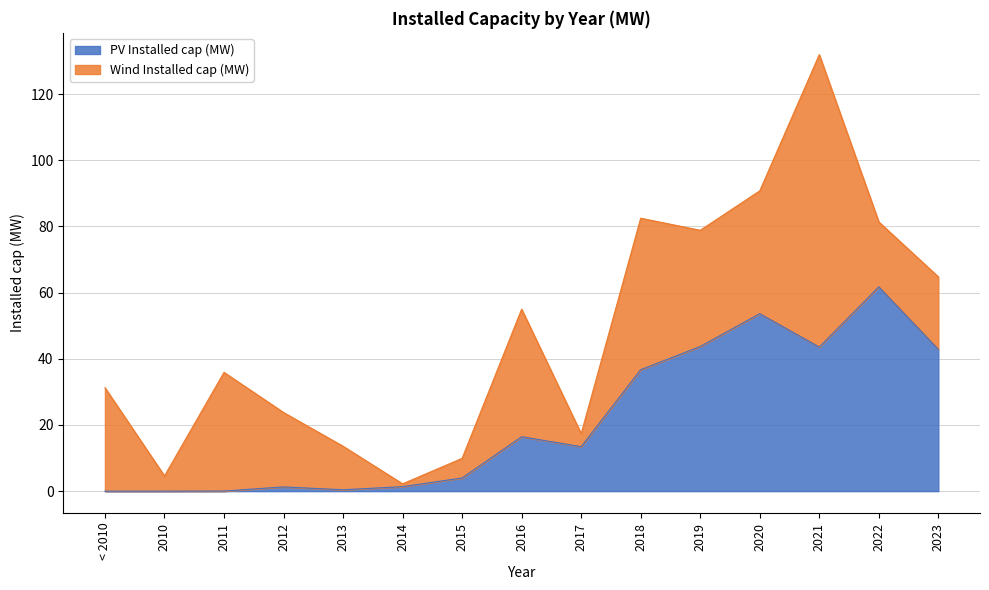

Is it true that the value at 2011 is 0.0?

True